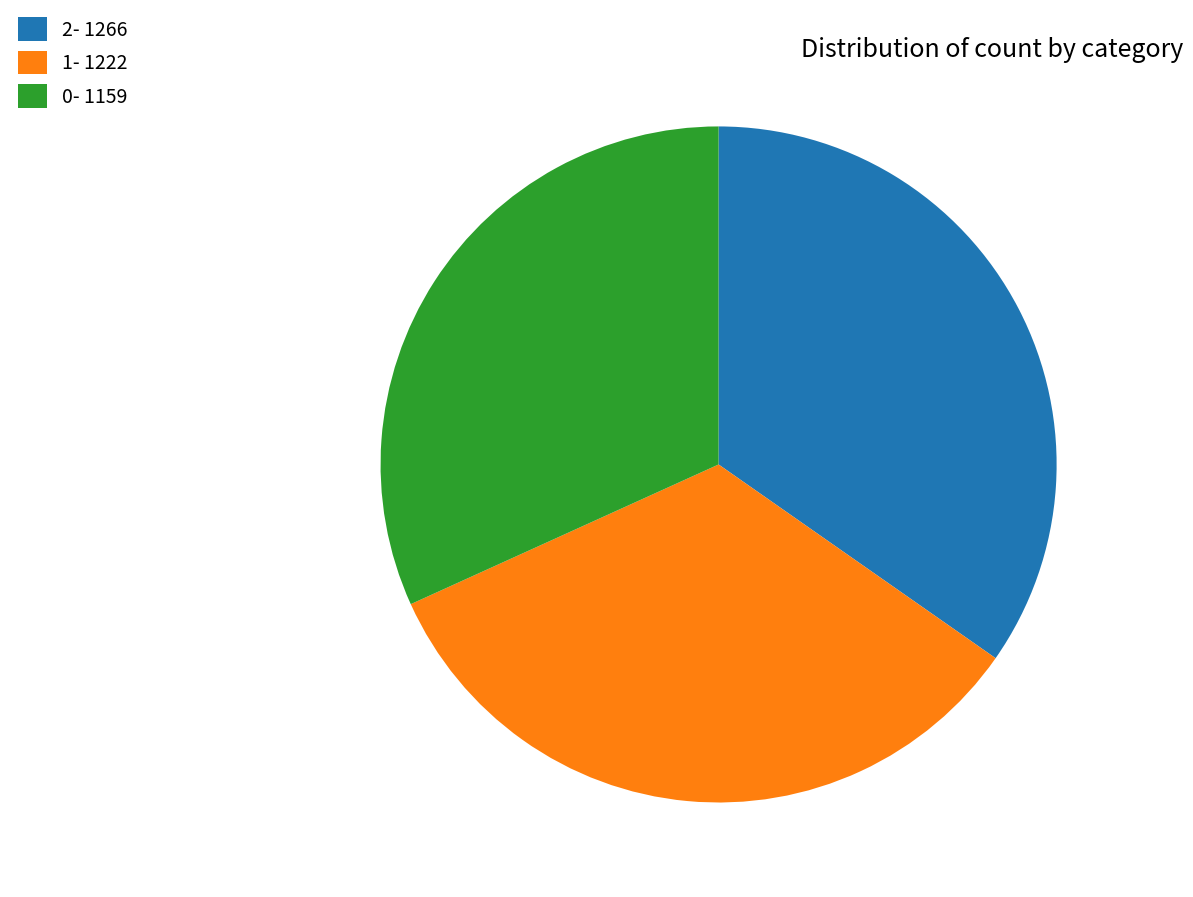

Between 1- 1222 and 0- 1159, which is larger?

1- 1222